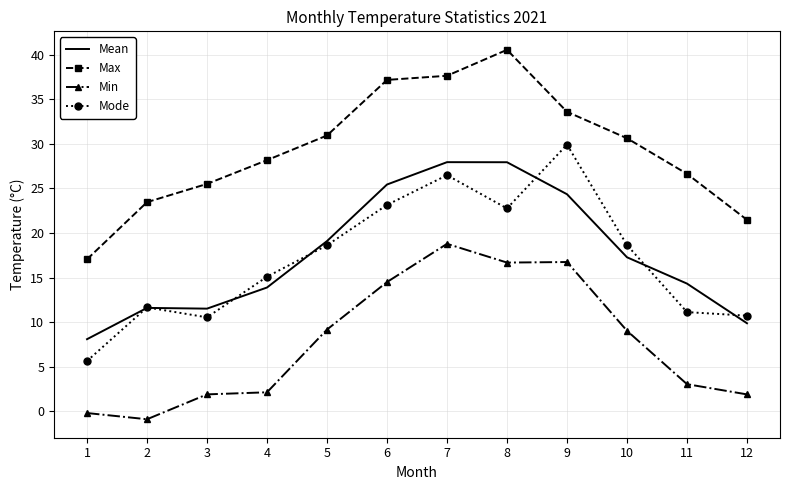

Which series has the largest total across all categories?

Max